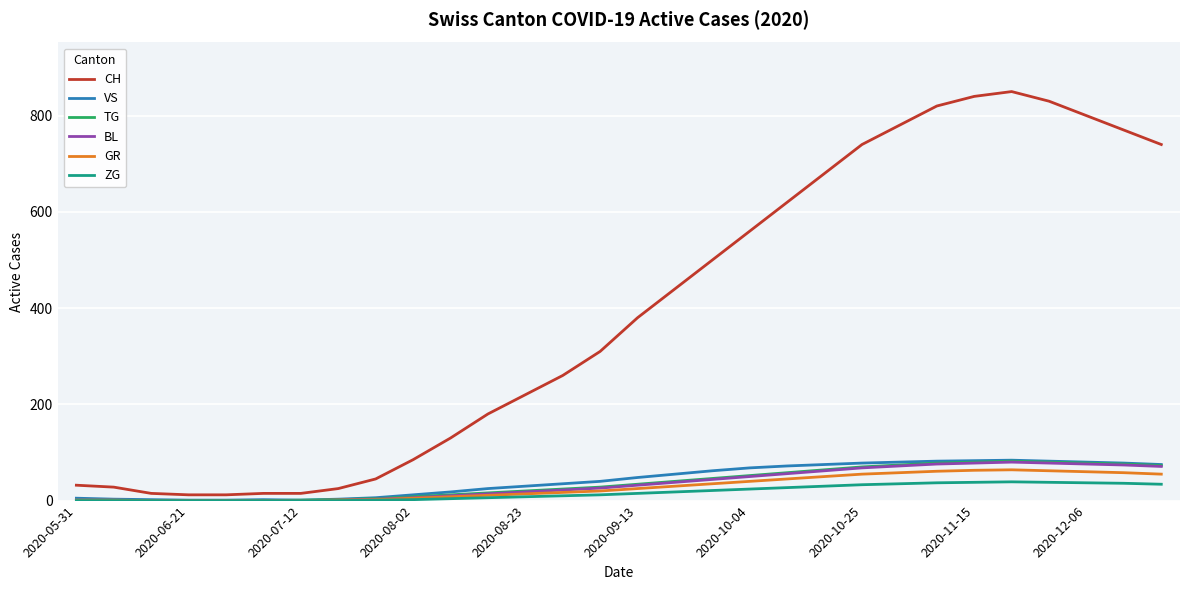

Does the chart display data point markers on the line(s)?

No